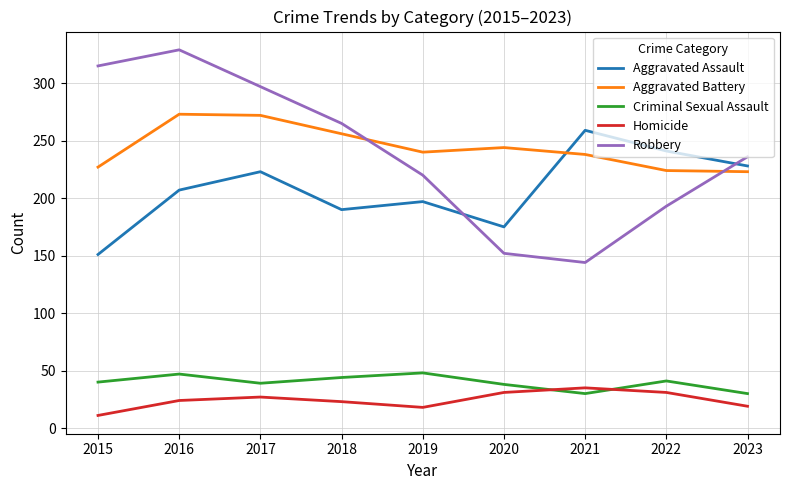

True or false: Homicide and Robbery intersect in this chart.

False